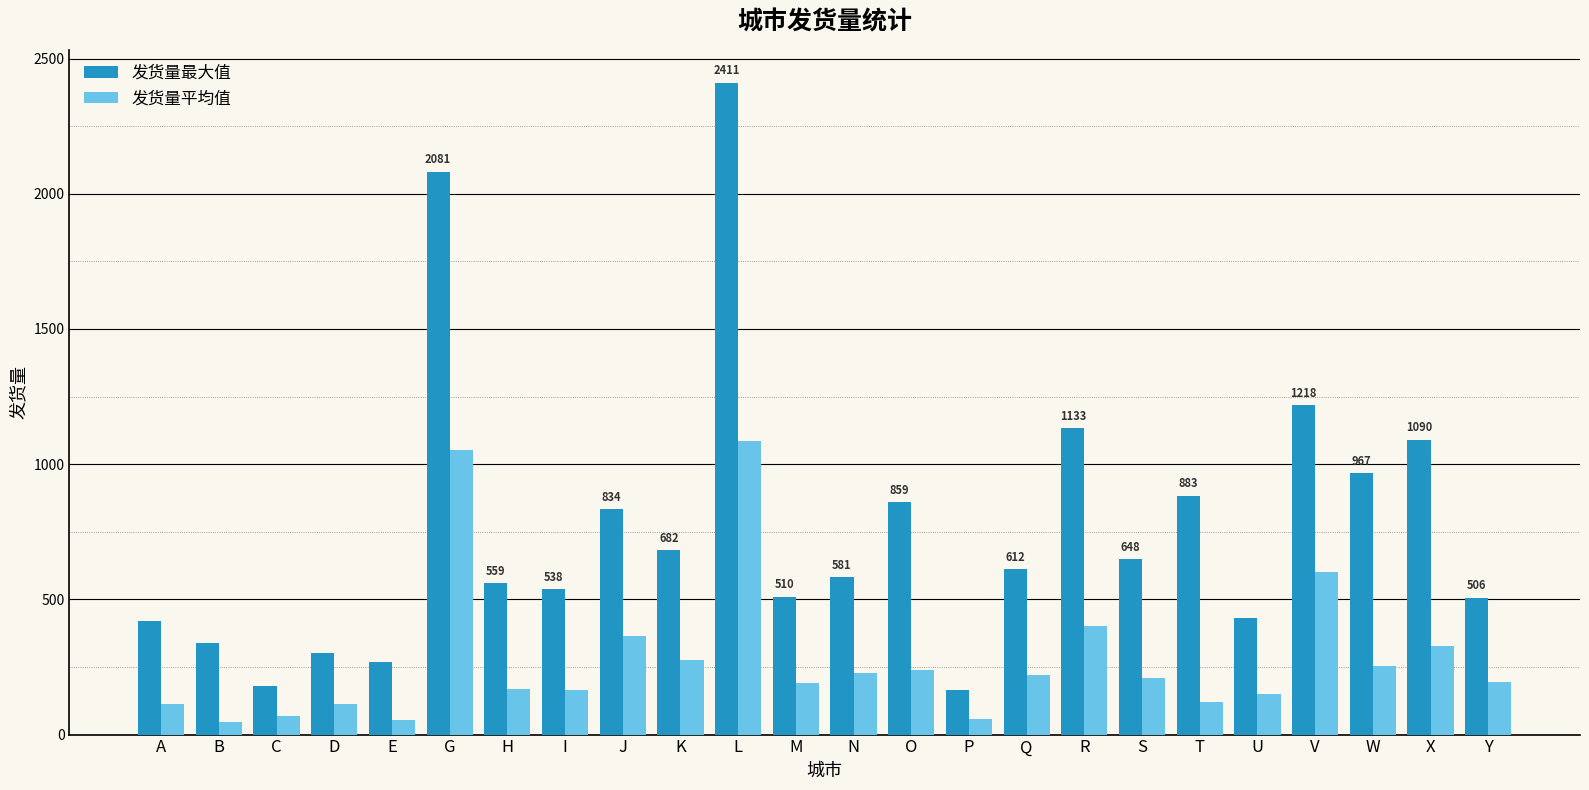

True or false: 发货量平均值 has a value of 260.8 at U.

False